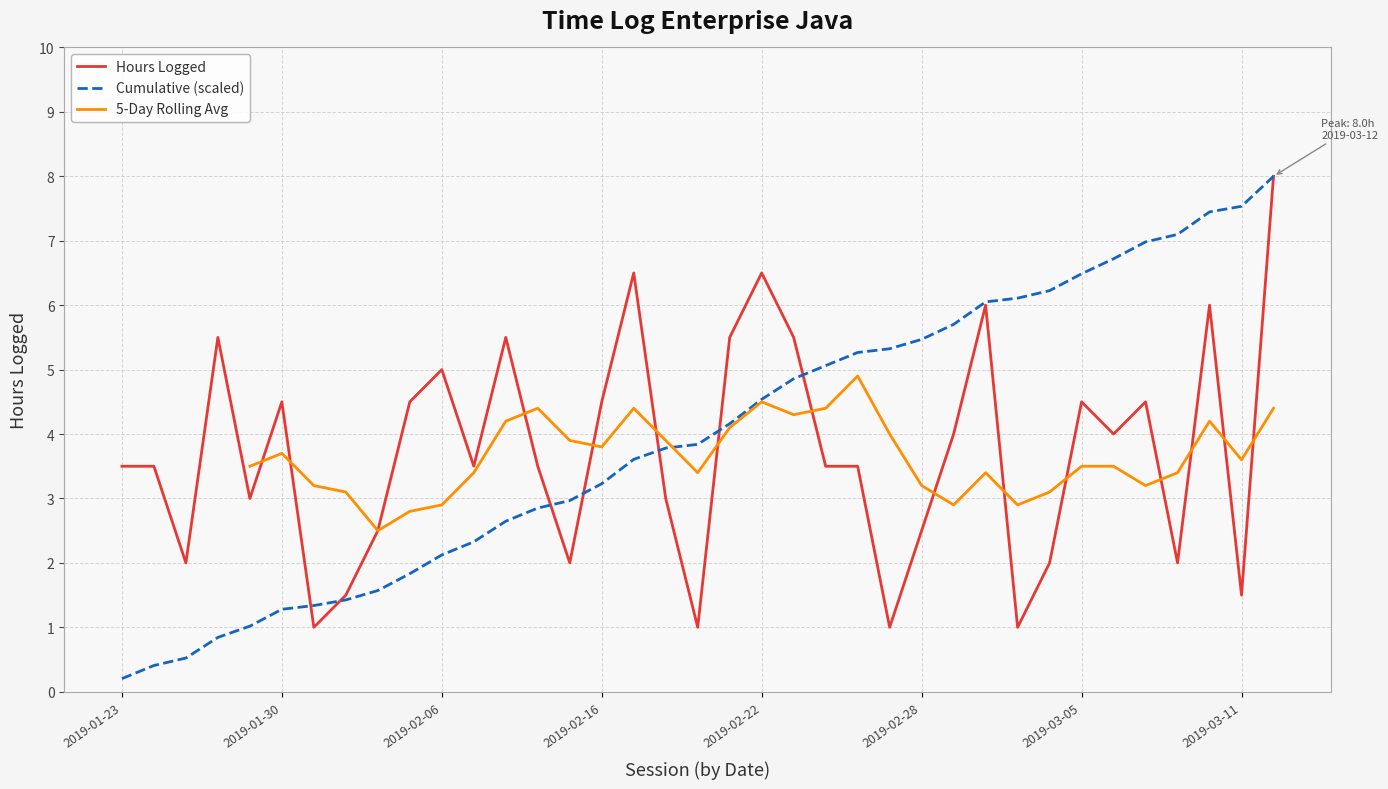

Which label corresponds to the smallest value in the chart?

2019-01-31